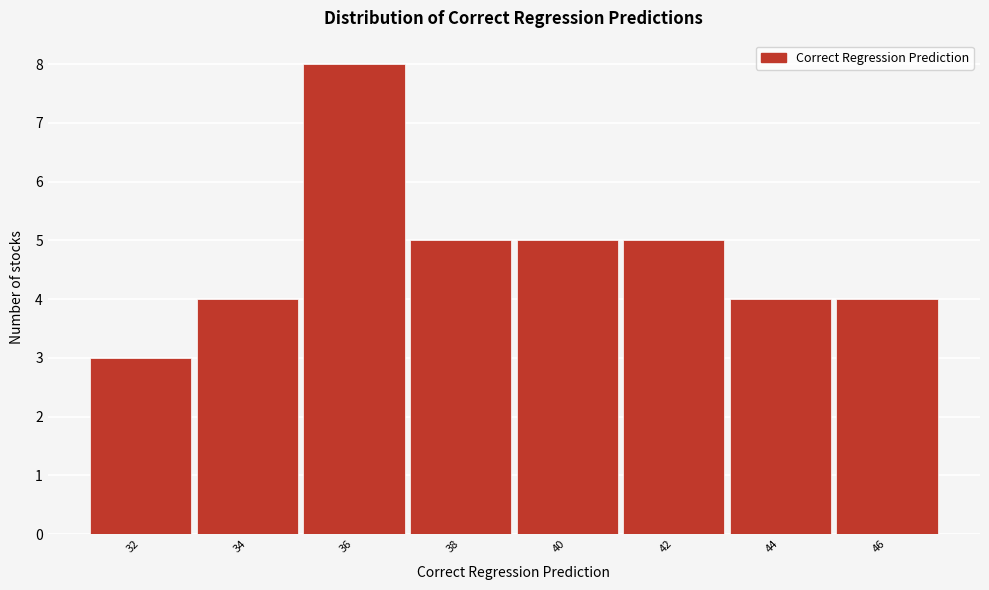

Reading right to left, what are all the values shown in this chart?

46=4	44=4	42=5	40=5	38=5	36=8	34=4	32=3